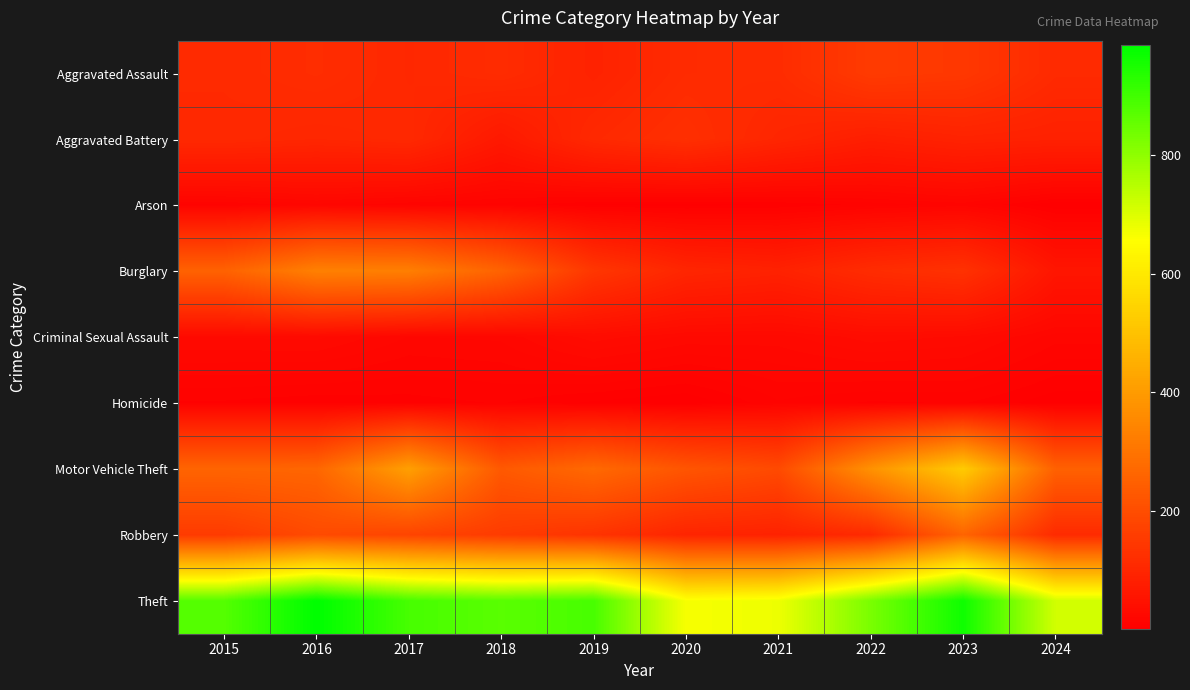

Reading right to left, what are all the values shown in this chart?

Aggravated Assault: 2024=111	2023=146	2022=154	2021=115	2020=113	2019=92	2018=115	2017=105	2016=118	2015=110
Aggravated Battery: 2024=88	2023=92	2022=81	2021=100	2020=125	2019=108	2018=67	2017=108	2016=102	2015=108
Arson: 2024=2	2023=15	2022=11	2021=6	2020=4	2019=5	2018=12	2017=14	2016=20	2015=13
Burglary: 2024=59	2023=130	2022=116	2021=90	2020=100	2019=143	2018=257	2017=329	2016=333	2015=254
Criminal Sexual Assault: 2024=19	2023=32	2022=35	2021=27	2020=28	2019=35	2018=22	2017=21	2016=30	2015=29
Homicide: 2024=3	2023=10	2022=9	2021=13	2020=2	2019=5	2018=10	2017=8	2016=7	2015=9
Motor Vehicle Theft: 2024=252	2023=524	2022=376	2021=193	2020=221	2019=273	2018=231	2017=411	2016=265	2015=261
Robbery: 2024=113	2023=260	2022=111	2021=91	2020=97	2019=135	2018=155	2017=178	2016=194	2015=154
Theft: 2024=715	2023=964	2022=827	2021=678	2020=666	2019=891	2018=868	2017=892	2016=984	2015=874